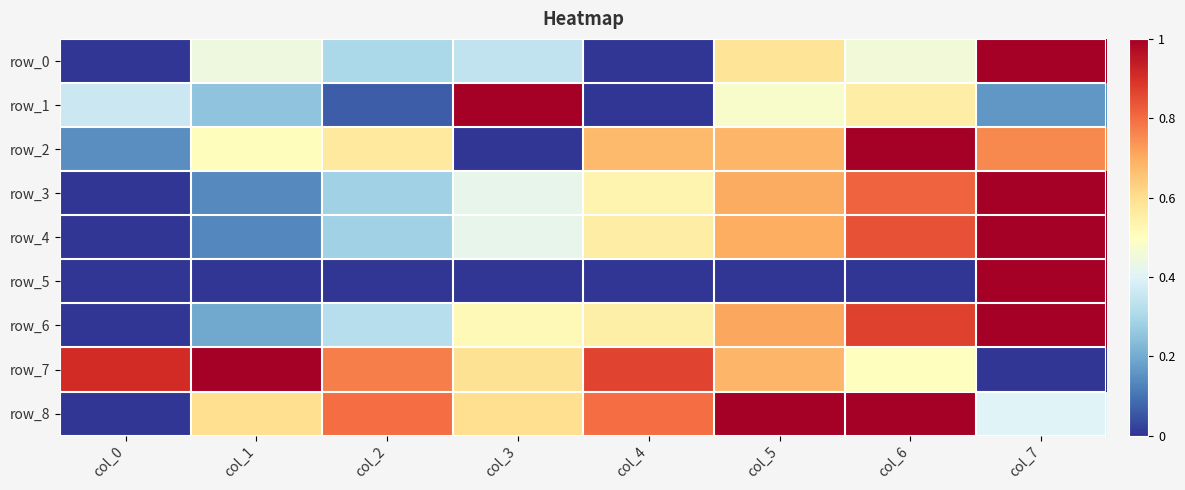

Where is row_2 nearest to the value 0?

col_3